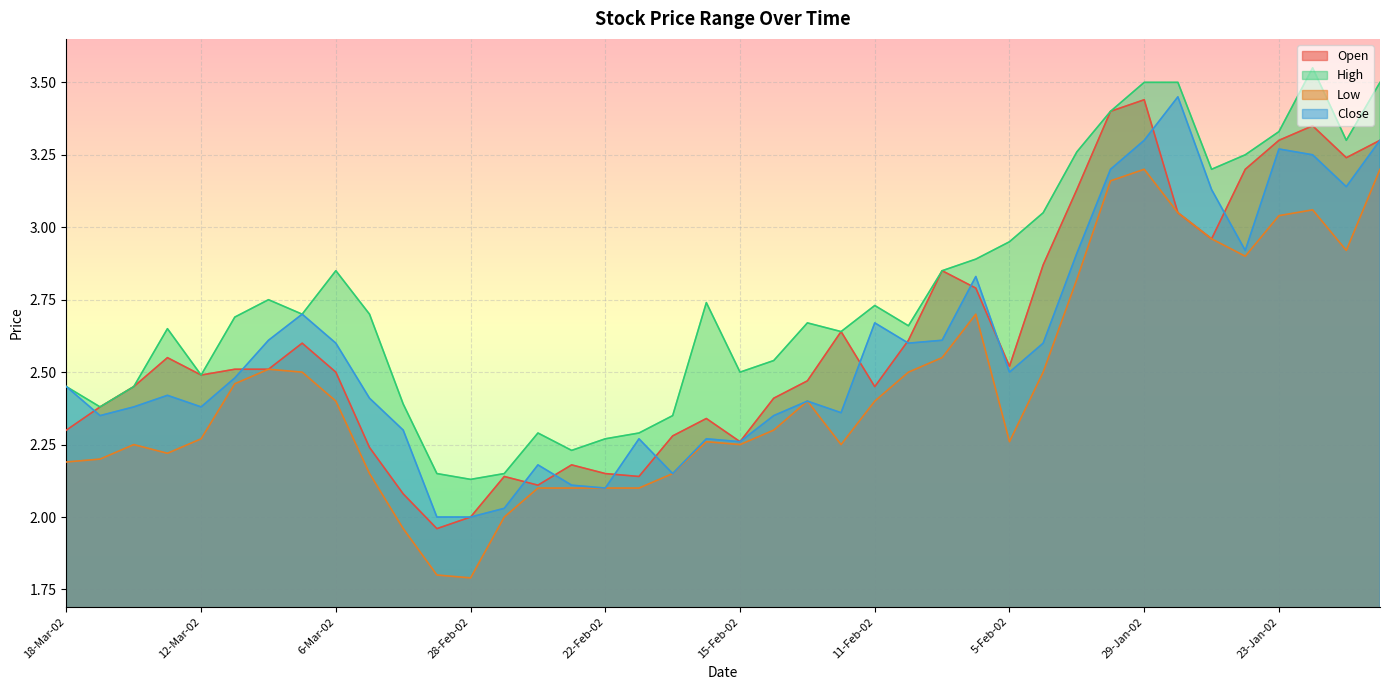

Reading left to right, what are all the values shown in this chart?

Open: 18-Mar-02=2.3	15-Mar-02=2.4	14-Mar-02=2.5	13-Mar-02=2.5	12-Mar-02=2.5	11-Mar-02=2.5	8-Mar-02=2.5	7-Mar-02=2.6	6-Mar-02=2.5	5-Mar-02=2.2	4-Mar-02=2.1	1-Mar-02=2.0	28-Feb-02=2.0	27-Feb-02=2.1	26-Feb-02=2.1	25-Feb-02=2.2	22-Feb-02=2.1	21-Feb-02=2.1	20-Feb-02=2.3	19-Feb-02=2.3	15-Feb-02=2.3	14-Feb-02=2.4	13-Feb-02=2.5	12-Feb-02=2.6	11-Feb-02=2.5	8-Feb-02=2.6	7-Feb-02=2.9	6-Feb-02=2.8	5-Feb-02=2.5	4-Feb-02=2.9	1-Feb-02=3.1	30-Jan-02=3.4	29-Jan-02=3.4	28-Jan-02=3.0	25-Jan-02=3.0	24-Jan-02=3.2	23-Jan-02=3.3	22-Jan-02=3.4	18-Jan-02=3.2	17-Jan-02=3.3
High: 18-Mar-02=2.5	15-Mar-02=2.4	14-Mar-02=2.5	13-Mar-02=2.6	12-Mar-02=2.5	11-Mar-02=2.7	8-Mar-02=2.8	7-Mar-02=2.7	6-Mar-02=2.9	5-Mar-02=2.7	4-Mar-02=2.4	1-Mar-02=2.1	28-Feb-02=2.1	27-Feb-02=2.1	26-Feb-02=2.3	25-Feb-02=2.2	22-Feb-02=2.3	21-Feb-02=2.3	20-Feb-02=2.4	19-Feb-02=2.7	15-Feb-02=2.5	14-Feb-02=2.5	13-Feb-02=2.7	12-Feb-02=2.6	11-Feb-02=2.7	8-Feb-02=2.7	7-Feb-02=2.9	6-Feb-02=2.9	5-Feb-02=3.0	4-Feb-02=3.0	1-Feb-02=3.3	30-Jan-02=3.4	29-Jan-02=3.5	28-Jan-02=3.5	25-Jan-02=3.2	24-Jan-02=3.2	23-Jan-02=3.3	22-Jan-02=3.5	18-Jan-02=3.3	17-Jan-02=3.5
Low: 18-Mar-02=2.2	15-Mar-02=2.2	14-Mar-02=2.2	13-Mar-02=2.2	12-Mar-02=2.3	11-Mar-02=2.5	8-Mar-02=2.5	7-Mar-02=2.5	6-Mar-02=2.4	5-Mar-02=2.1	4-Mar-02=2.0	1-Mar-02=1.8	28-Feb-02=1.8	27-Feb-02=2.0	26-Feb-02=2.1	25-Feb-02=2.1	22-Feb-02=2.1	21-Feb-02=2.1	20-Feb-02=2.1	19-Feb-02=2.3	15-Feb-02=2.2	14-Feb-02=2.3	13-Feb-02=2.4	12-Feb-02=2.2	11-Feb-02=2.4	8-Feb-02=2.5	7-Feb-02=2.5	6-Feb-02=2.7	5-Feb-02=2.3	4-Feb-02=2.5	1-Feb-02=2.8	30-Jan-02=3.2	29-Jan-02=3.2	28-Jan-02=3.0	25-Jan-02=3.0	24-Jan-02=2.9	23-Jan-02=3.0	22-Jan-02=3.1	18-Jan-02=2.9	17-Jan-02=3.2
Close: 18-Mar-02=2.5	15-Mar-02=2.4	14-Mar-02=2.4	13-Mar-02=2.4	12-Mar-02=2.4	11-Mar-02=2.5	8-Mar-02=2.6	7-Mar-02=2.7	6-Mar-02=2.6	5-Mar-02=2.4	4-Mar-02=2.3	1-Mar-02=2.0	28-Feb-02=2.0	27-Feb-02=2.0	26-Feb-02=2.2	25-Feb-02=2.1	22-Feb-02=2.1	21-Feb-02=2.3	20-Feb-02=2.1	19-Feb-02=2.3	15-Feb-02=2.3	14-Feb-02=2.4	13-Feb-02=2.4	12-Feb-02=2.4	11-Feb-02=2.7	8-Feb-02=2.6	7-Feb-02=2.6	6-Feb-02=2.8	5-Feb-02=2.5	4-Feb-02=2.6	1-Feb-02=2.9	30-Jan-02=3.2	29-Jan-02=3.3	28-Jan-02=3.5	25-Jan-02=3.1	24-Jan-02=2.9	23-Jan-02=3.3	22-Jan-02=3.2	18-Jan-02=3.1	17-Jan-02=3.3